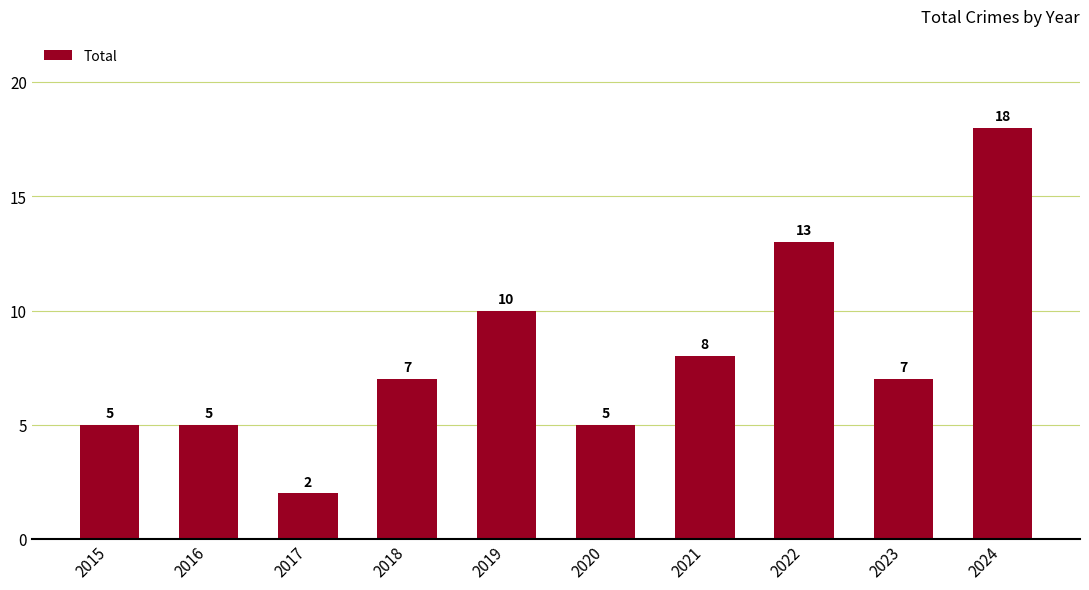

Are the bars horizontal?

No